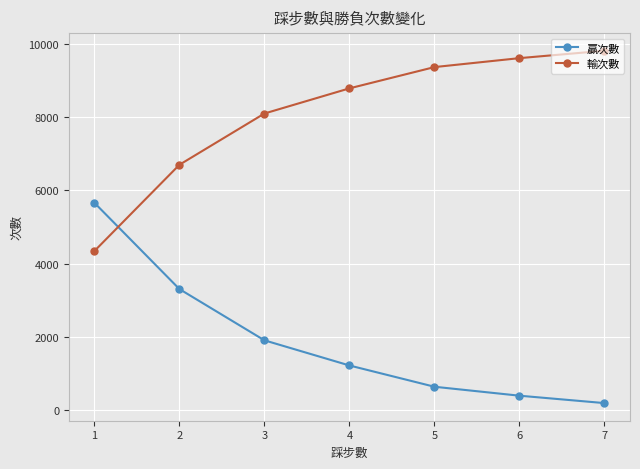

Does the chart have visible grid lines?

Yes